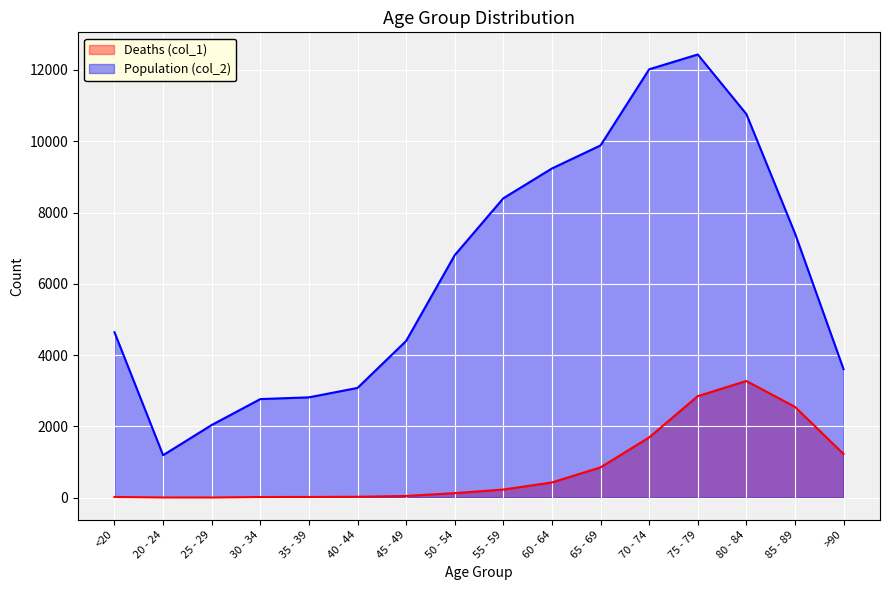

Which category has the lowest value in the Population (col_2) series?

20 - 24